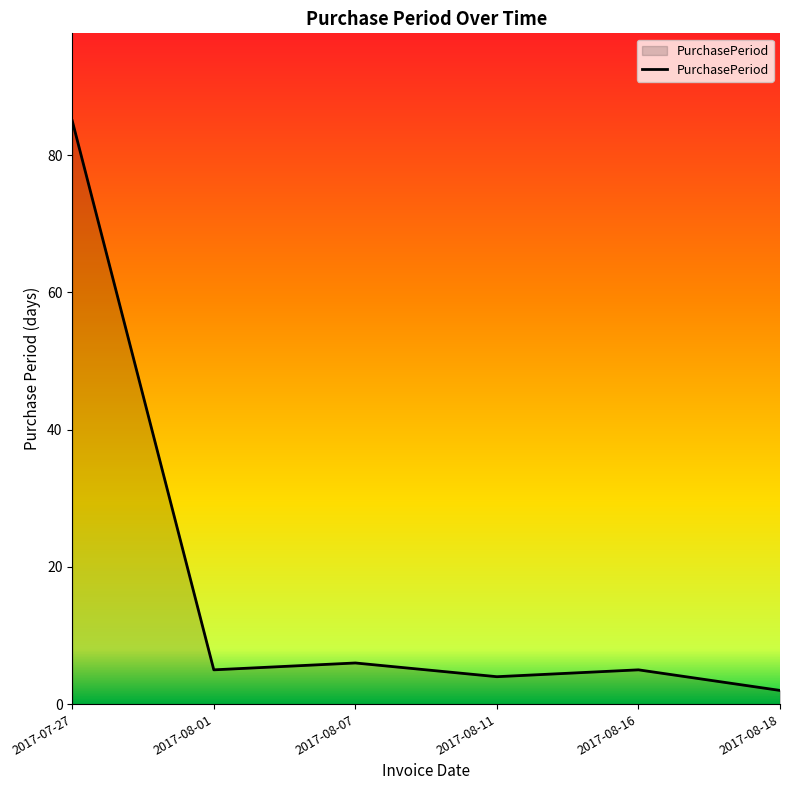

What position from the right is 2017-08-11?

3